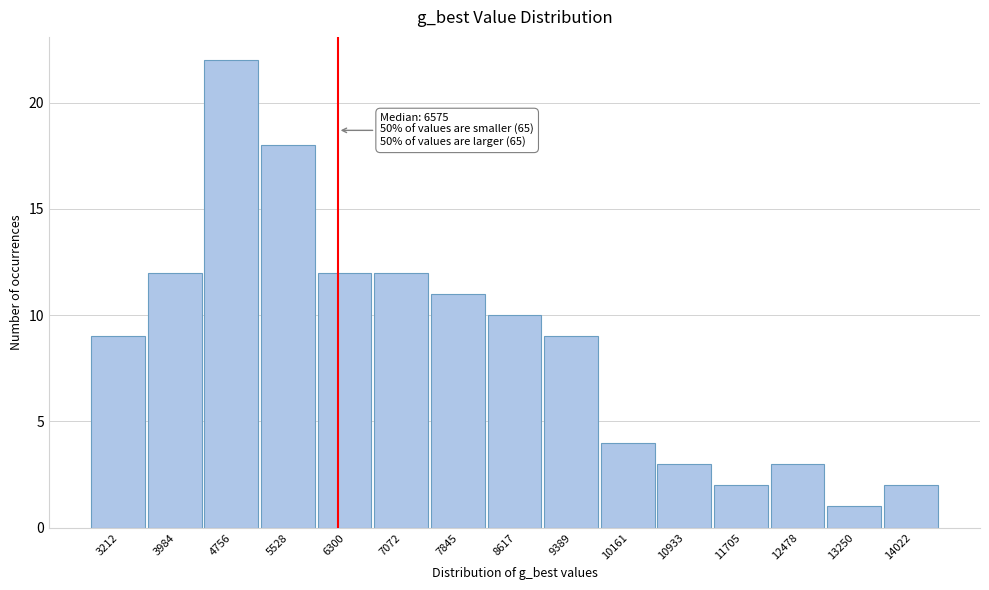

Reading left to right, list all the values displayed in this chart.

9	12	22	18	12	12	11	10	9	4	3	2	3	1	2